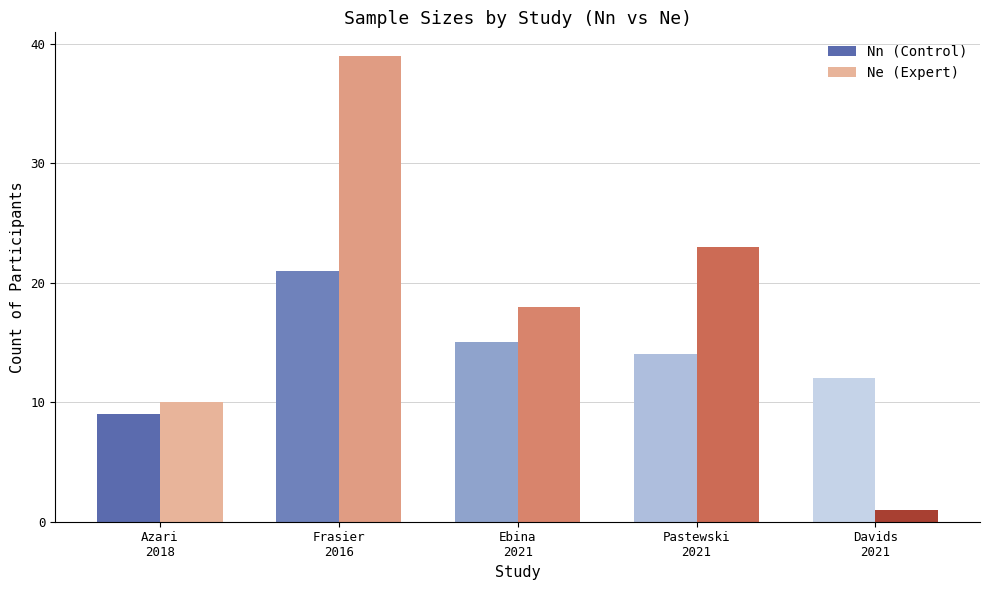

Is it true that Nn (Control) equals 26 at Ebina
2021?

False